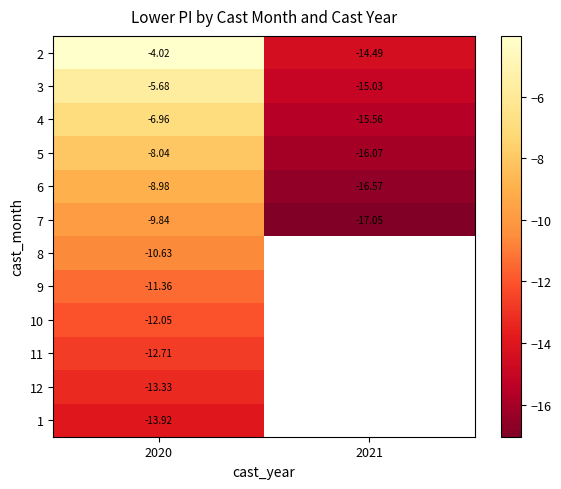

At 2020, list the series in order from smallest to largest.

1, 12, 11, 10, 9, 8, 7, 6, 5, 4, 3, 2